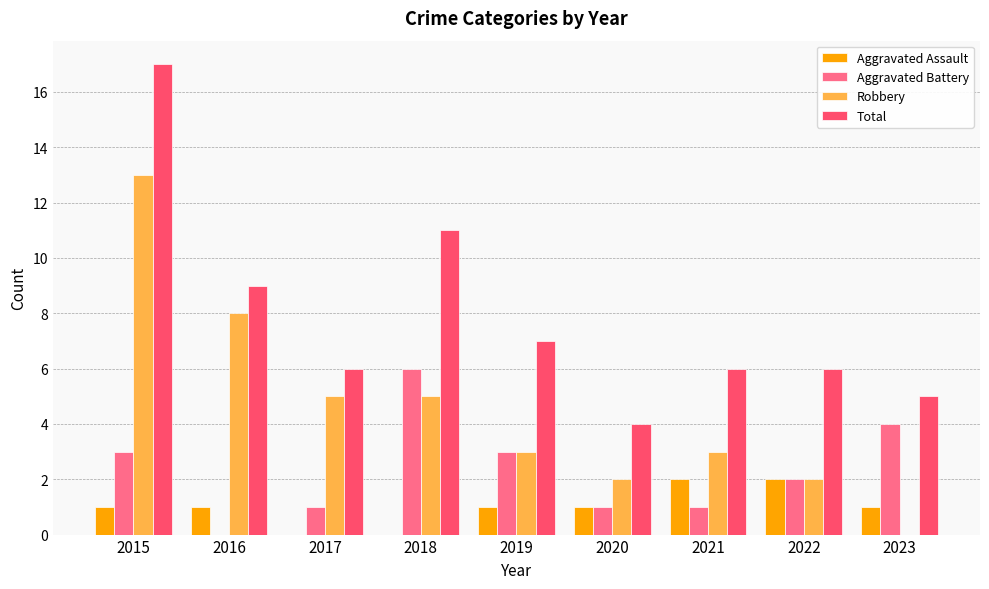

The value of Total at 2018 is 17. True or false?

False